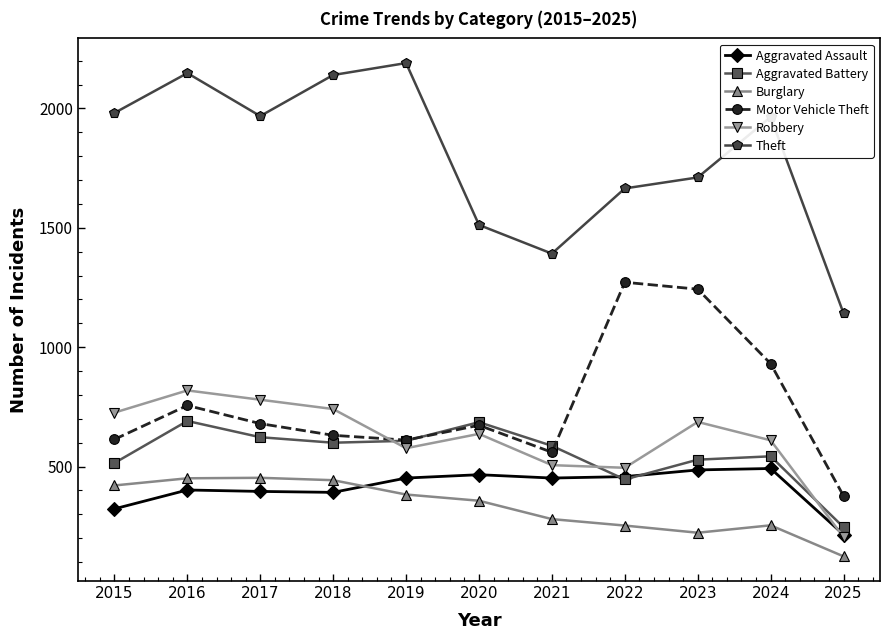

At which category does Aggravated Battery reach its first local peak?

2016